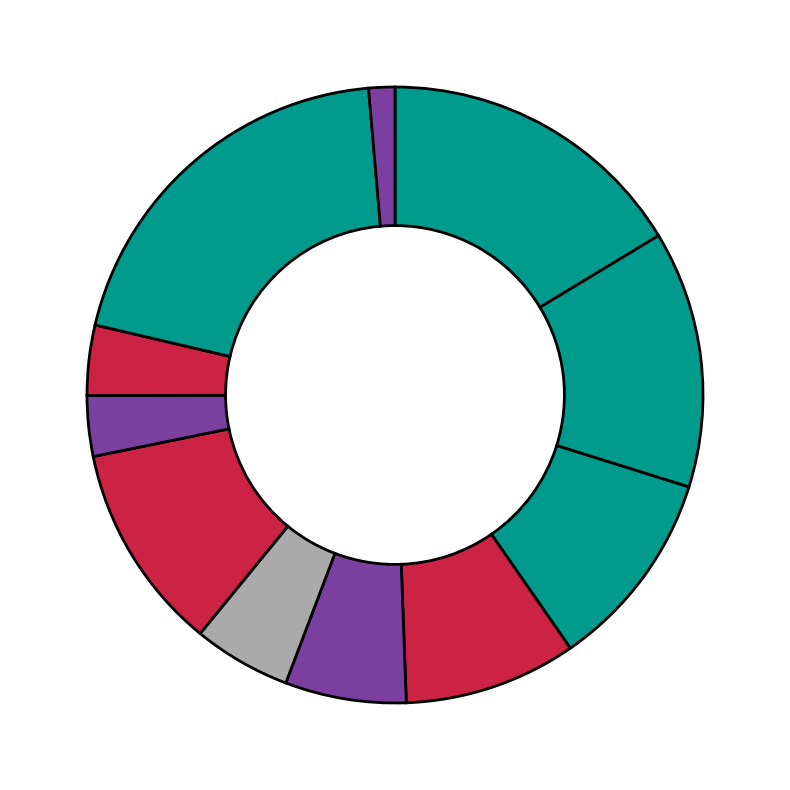

Count the number of slices in the pie.

11